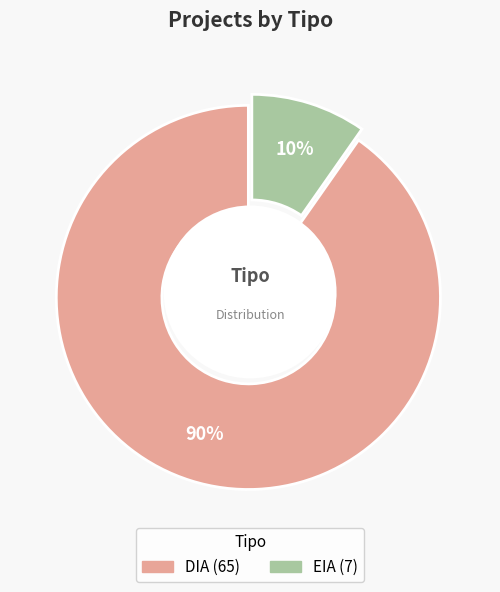

Rank the categories by value from highest to lowest.

DIA, EIA